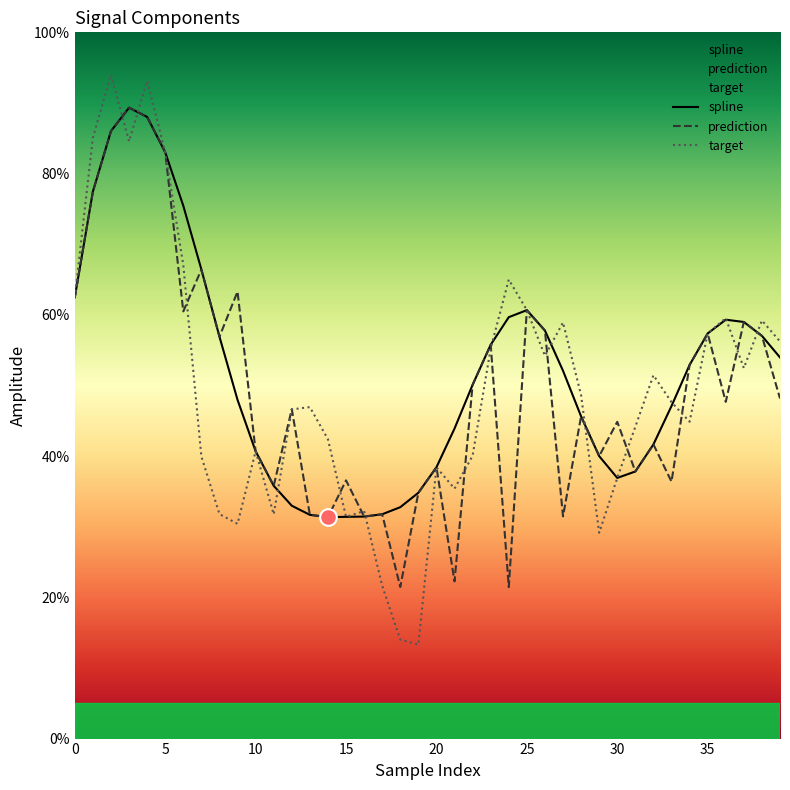

At which label does prediction reach its minimum?

24